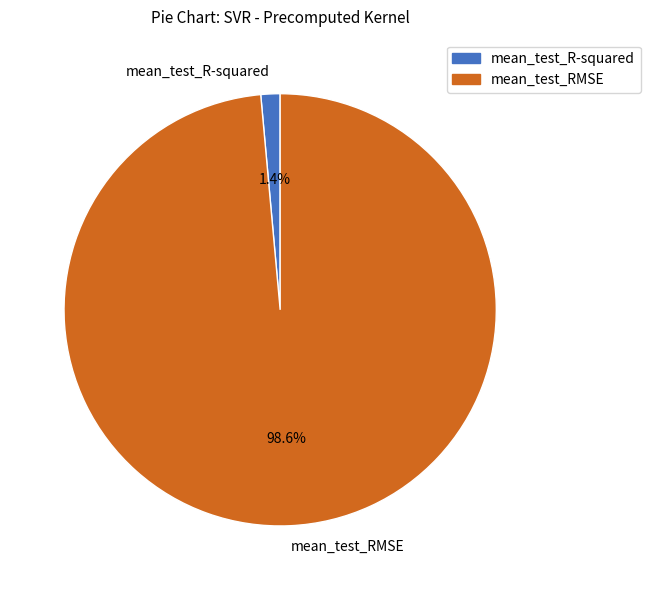

What is the total percentage of mean_test_R-squared and mean_test_RMSE?

100.0%